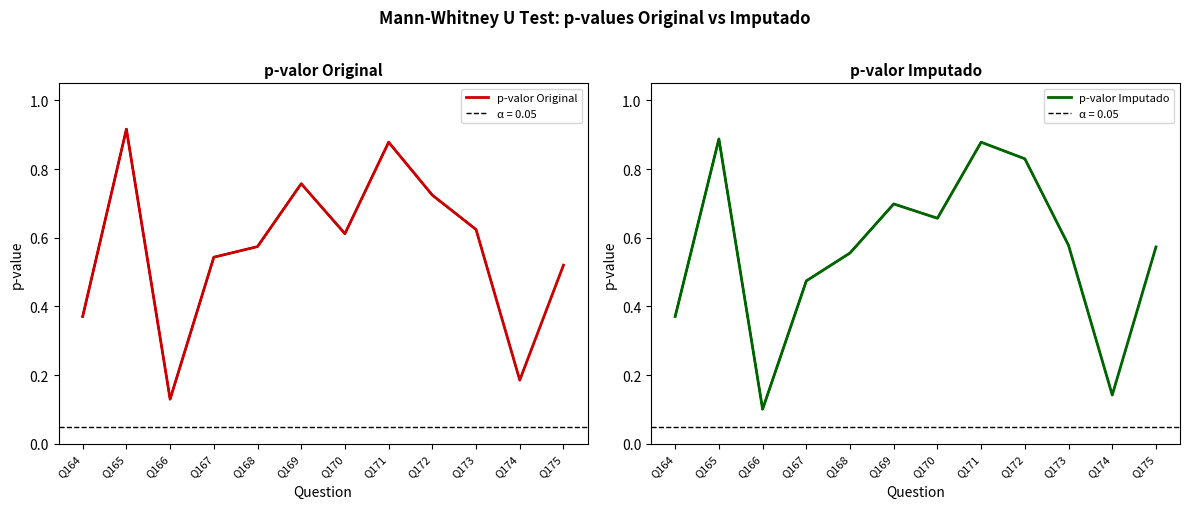

What are all the series names shown in the legend?

p-valor Original, p-valor Imputado